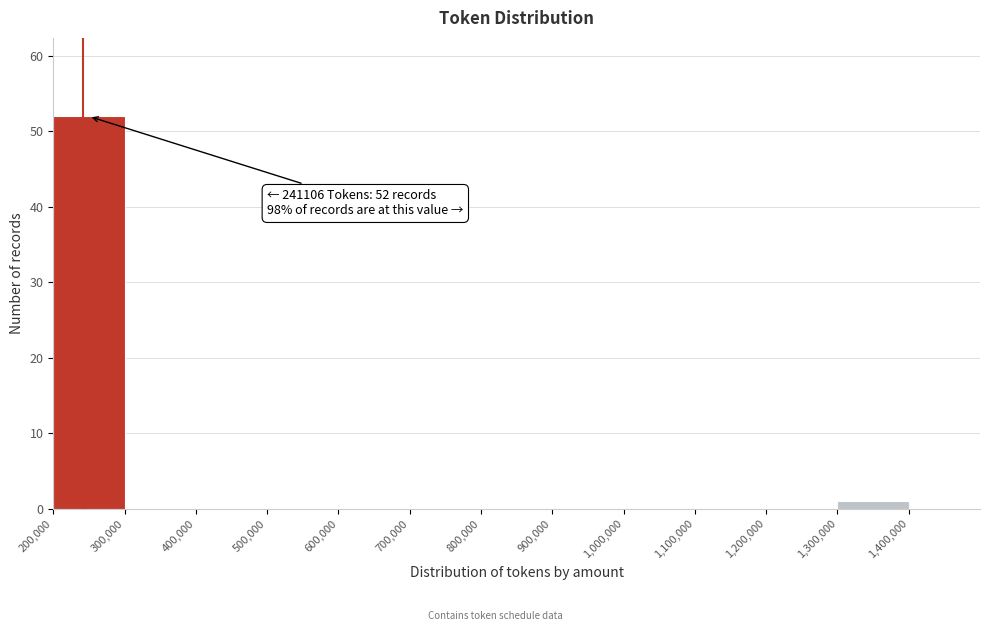

Over which range of the x-axis is the bar tallest?

200000 to 300000